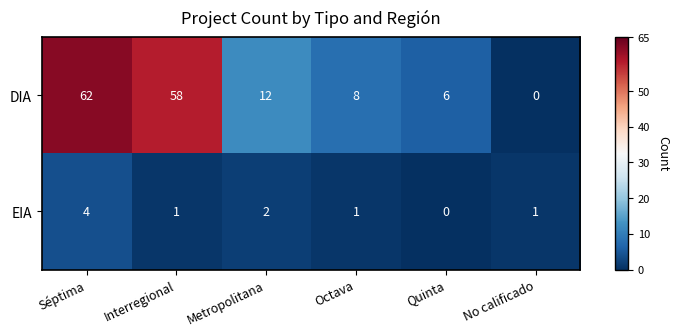

The DIA series shows 5 at Octava. True or false?

False